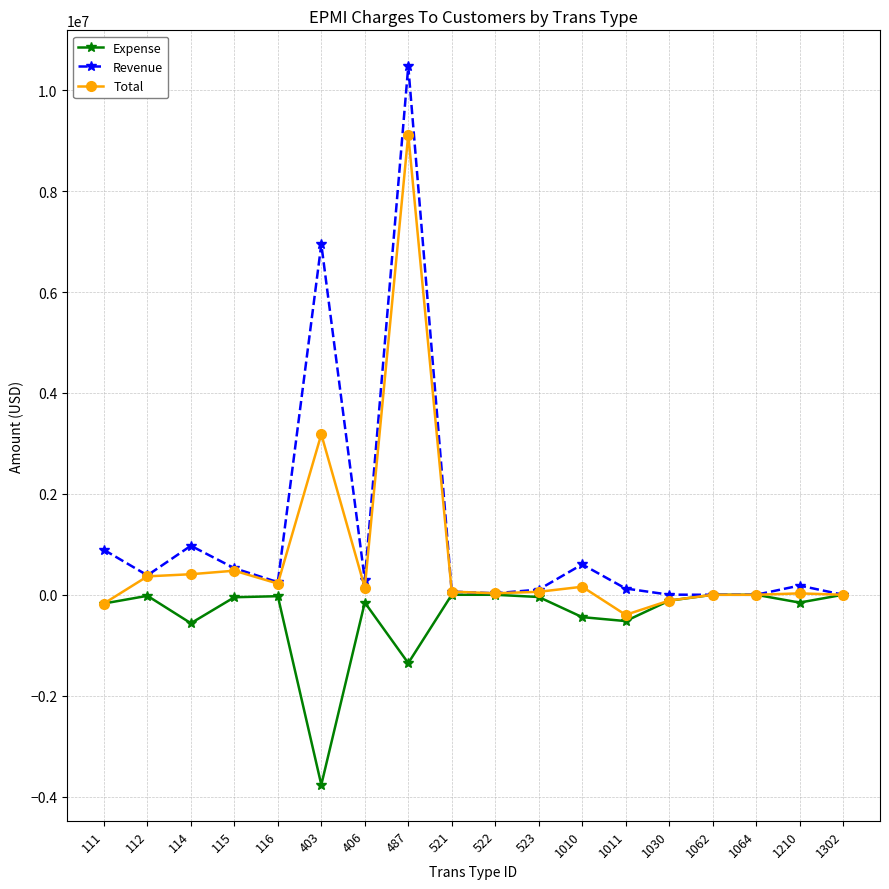

Between 487 and 1010, which series saw the biggest shift?

Revenue